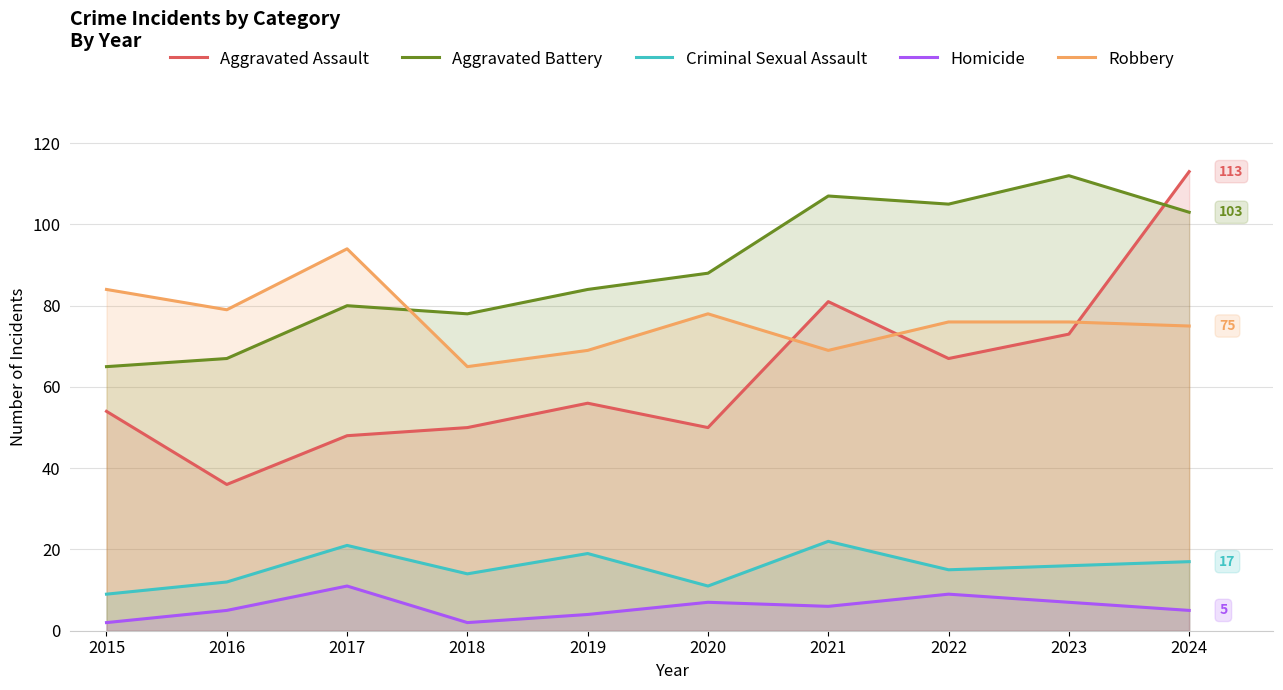

At which category is the sum across all series the highest?

2024